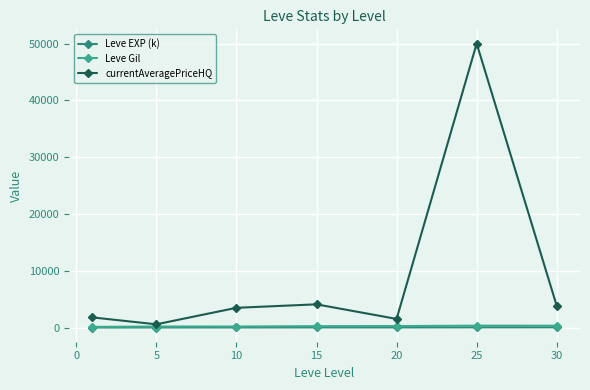

How many values in the currentAveragePriceHQ series are below 3472?

3